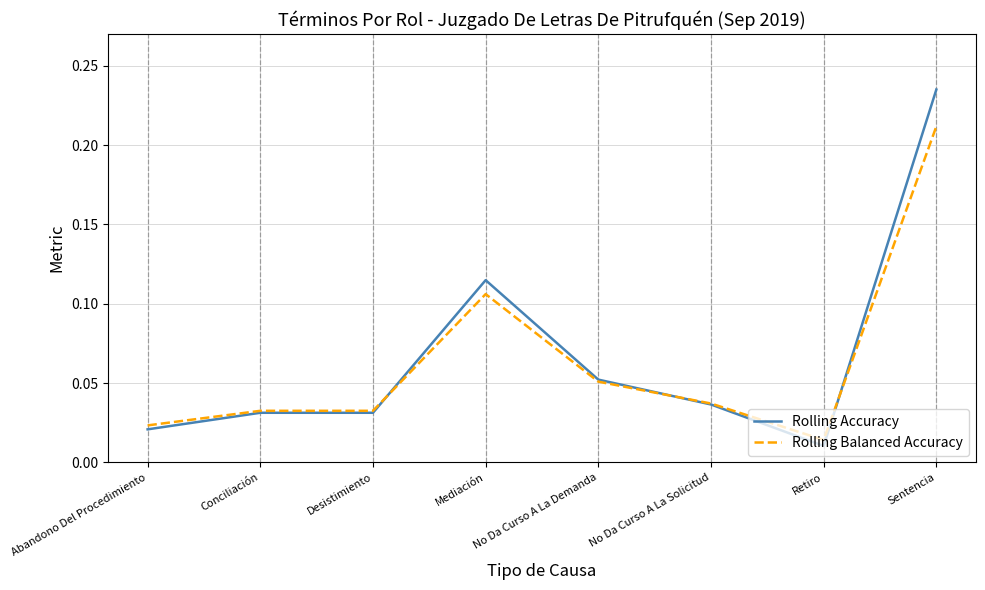

Rank the series by their maximum value, from lowest to highest.

Rolling Balanced Accuracy, Rolling Accuracy